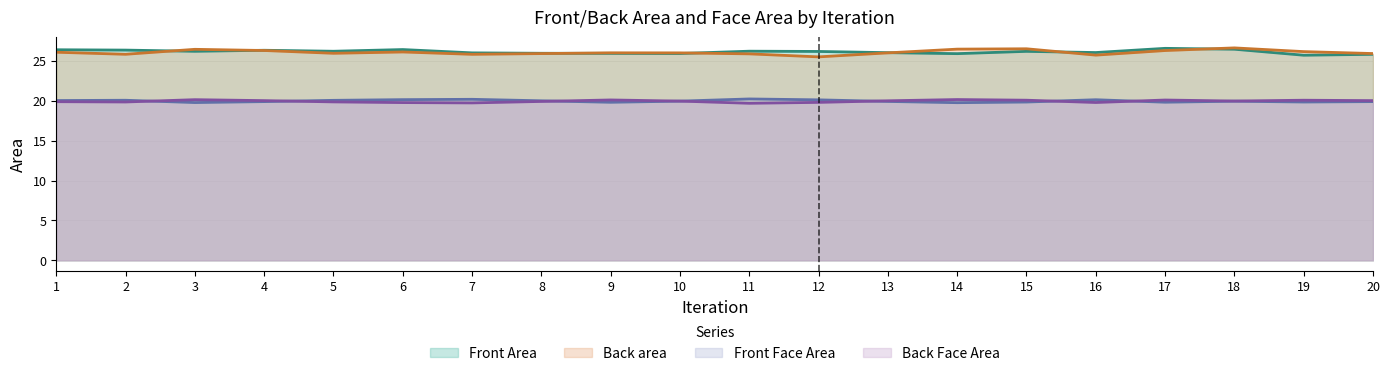

True or false: Front Area has a value of 26.4 at 6.

True